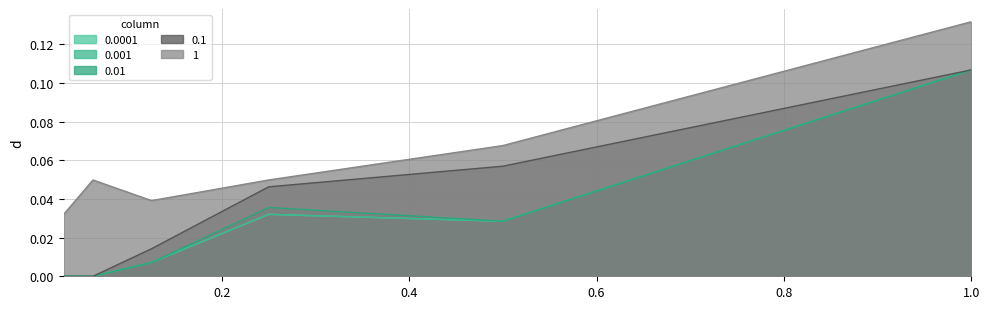

What position from the left is 0.25?

4